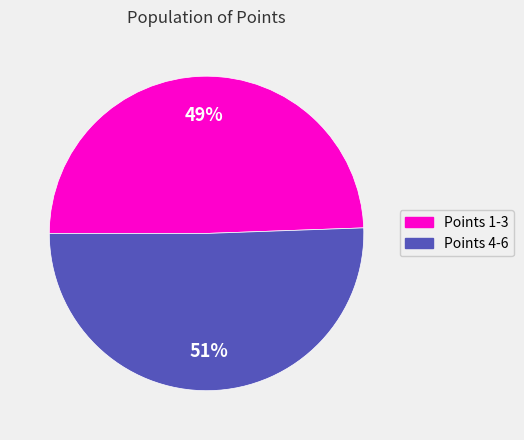

Is there any slice that represents more than half of the pie?

Yes